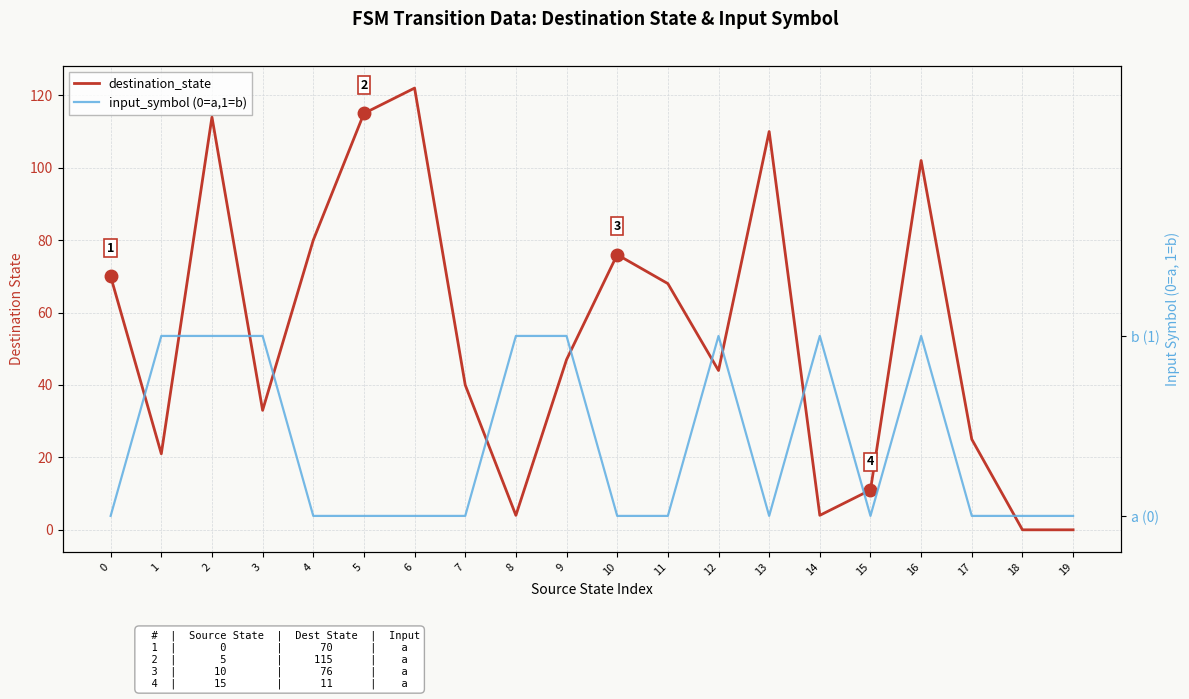

The value of destination_state at 0 is 18. True or false?

False